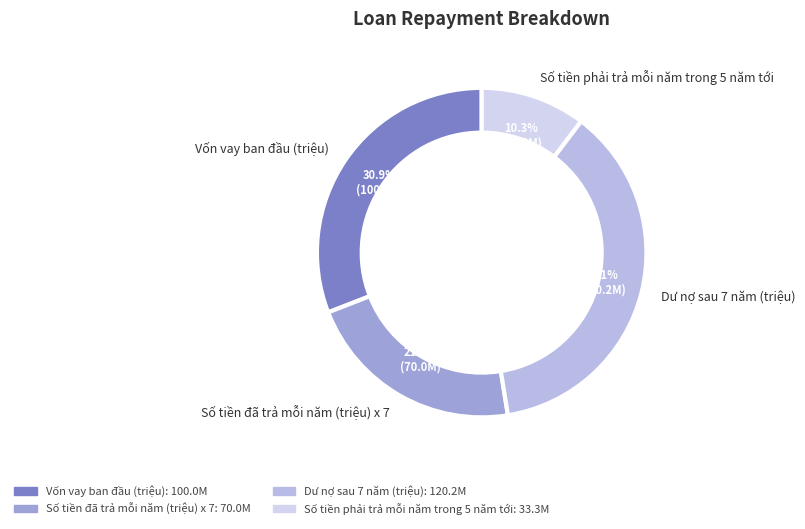

To the nearest percent, what portion does Số tiền phải trả mỗi năm trong 5 năm tới represent?

10%